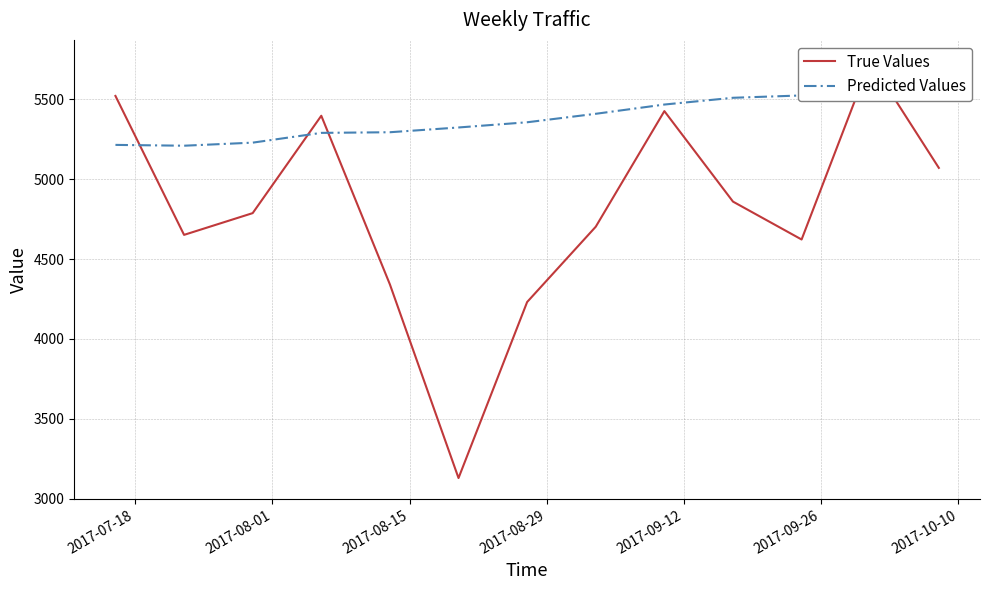

In Predicted Values, how many points are lower than both neighbors (excluding endpoints)?

1